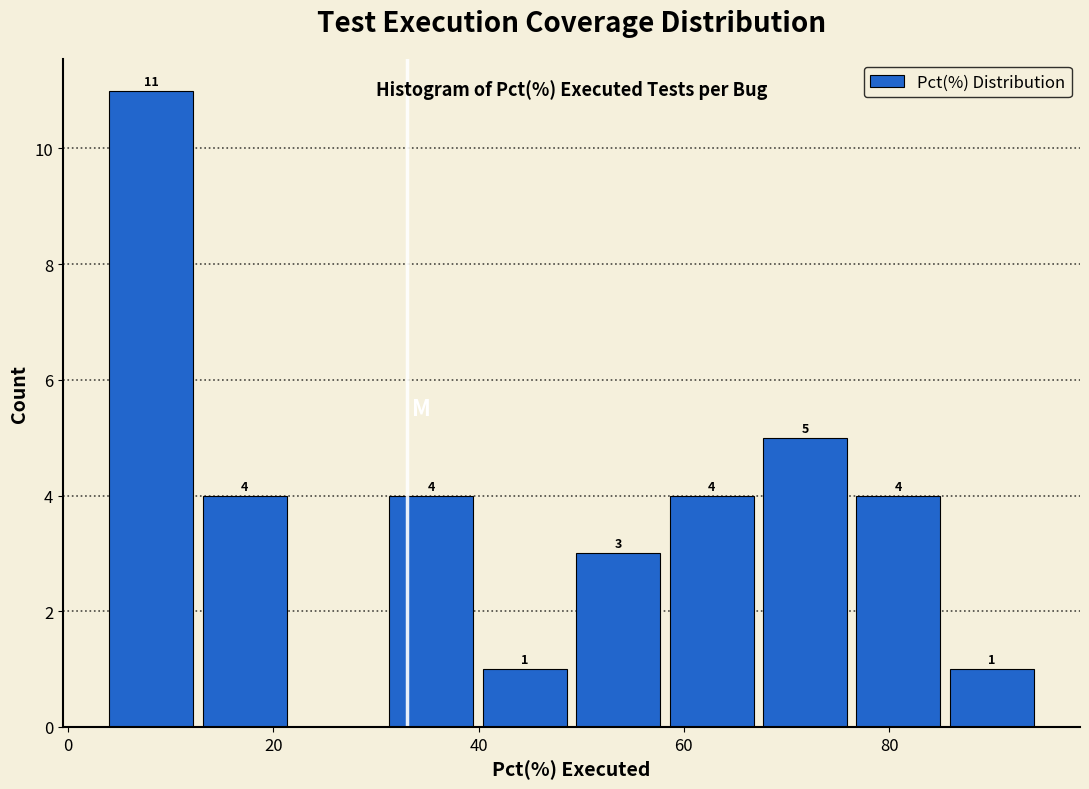

Which range on the x-axis has the tallest bar?

4 to 14